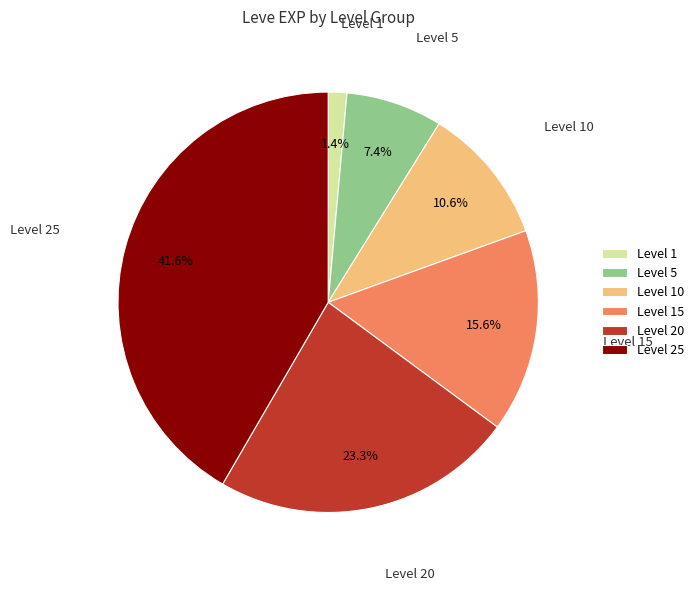

Does any single category account for the majority?

No